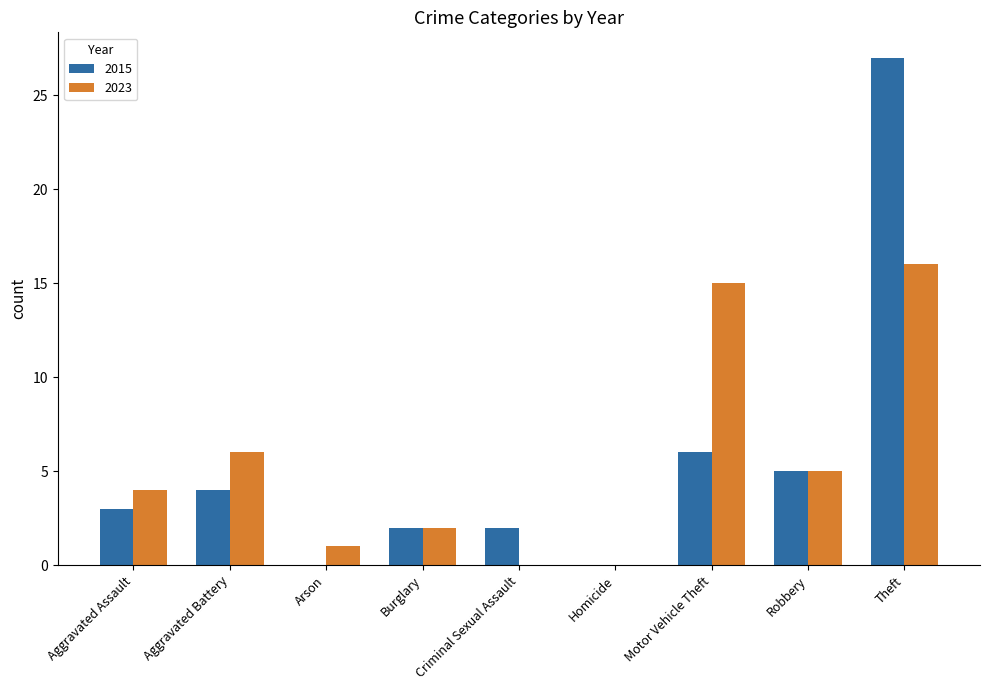

Count the number of categories in the chart.

9